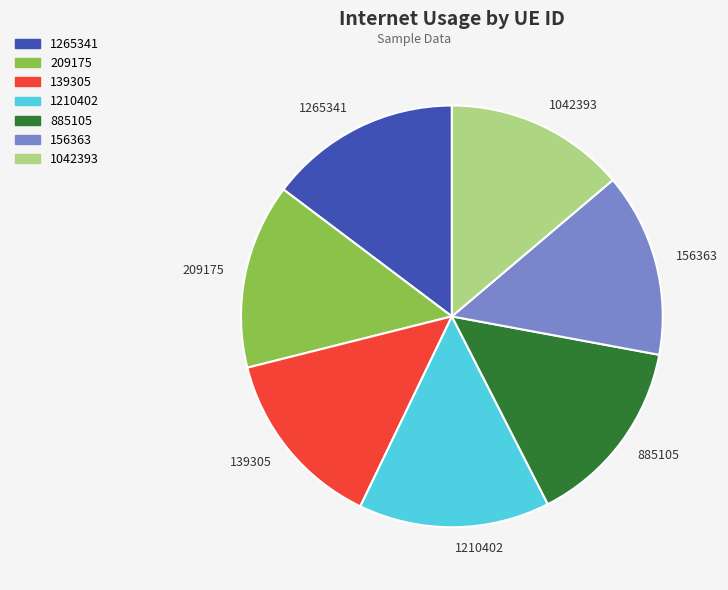

Is it true that 139305 is 8% of the pie?

False